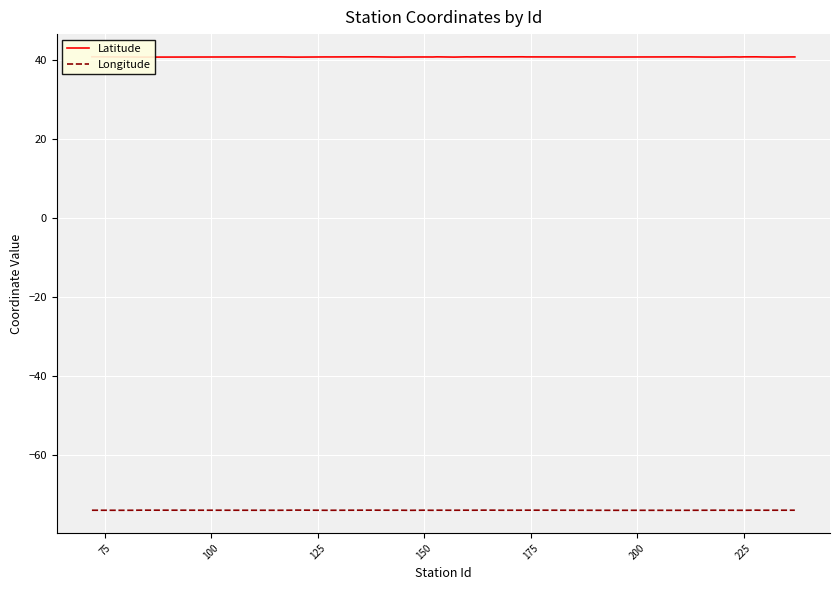

What is the maximum value for Longitude?

-74.0